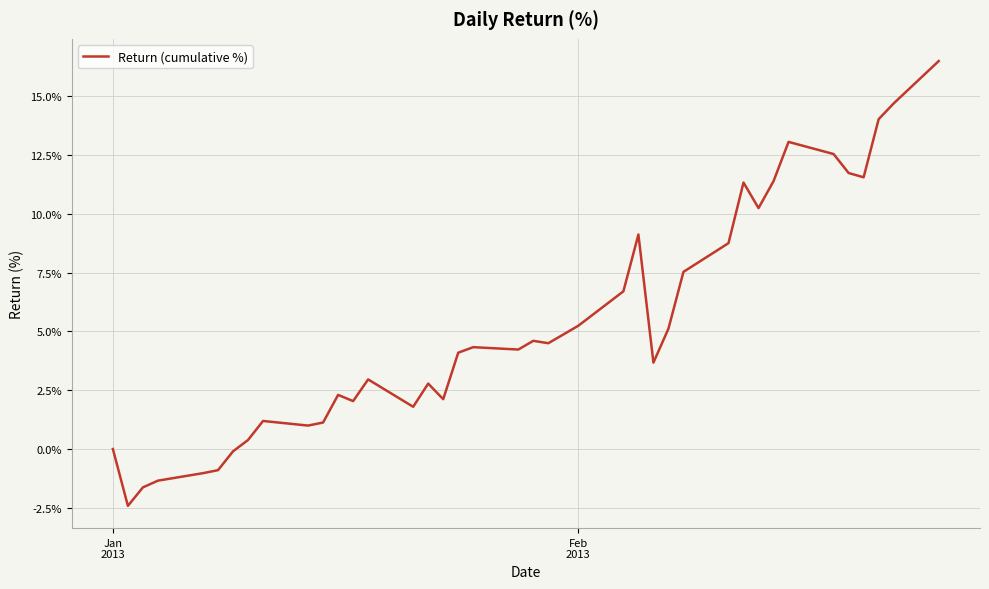

What is the difference between the maximum and minimum values?

18.9